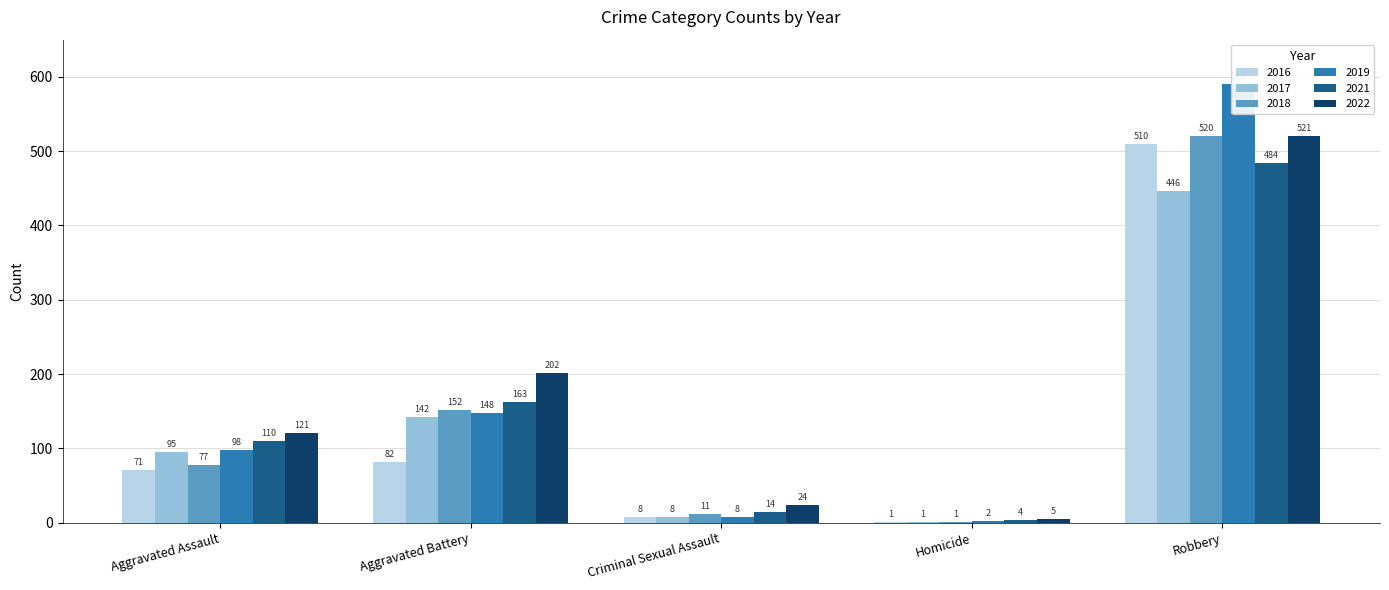

What is the label of the 1st bar from the left?

Aggravated Assault